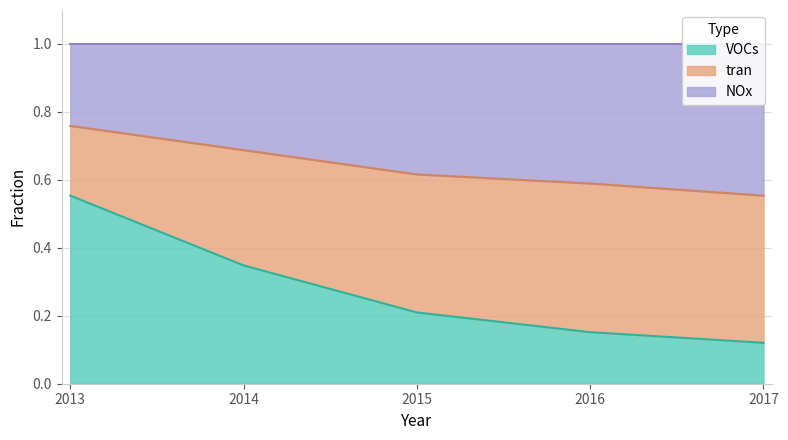

List the labels in order of VOCs value, smallest first.

2017, 2016, 2015, 2014, 2013